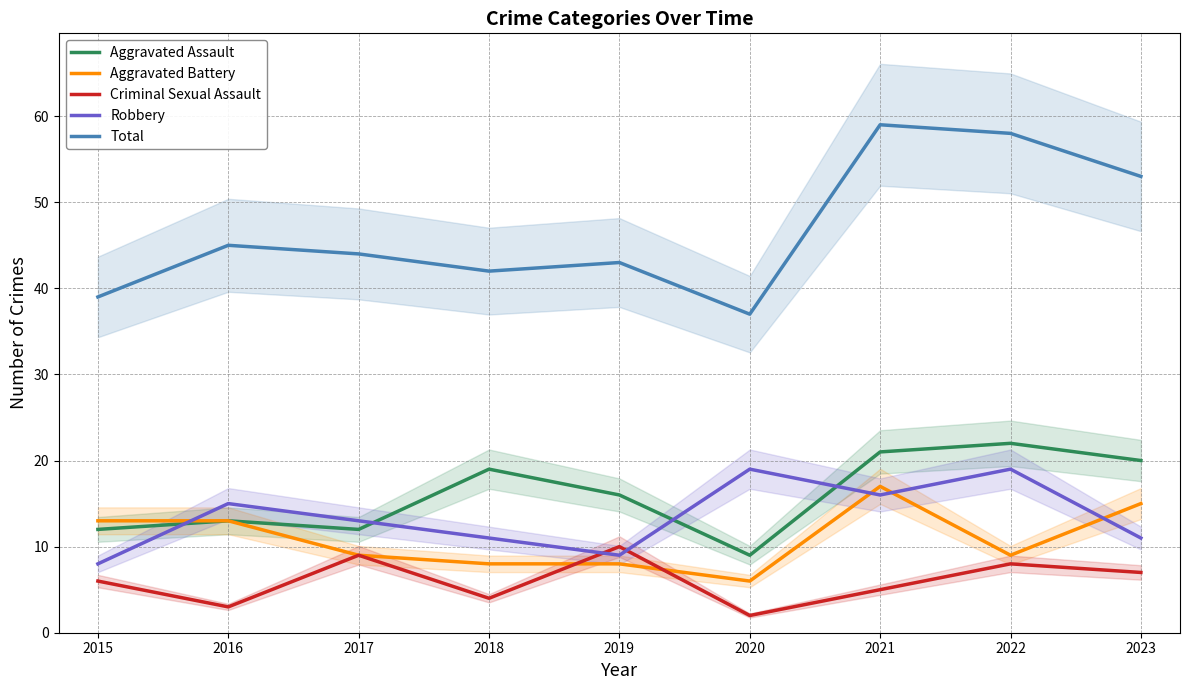

What is the difference between the highest and lowest values at 2023?

46